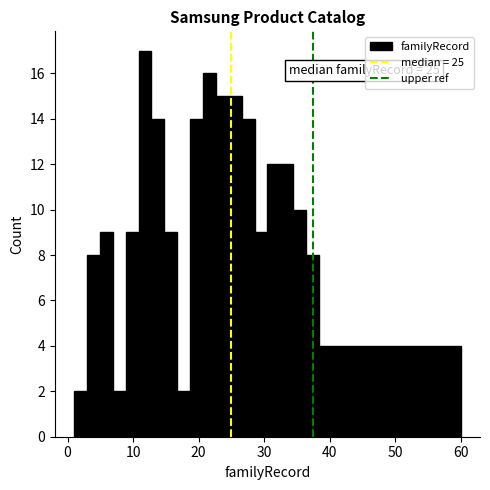

Read against the x-axis, roughly where is the centre of the tallest bar?

12